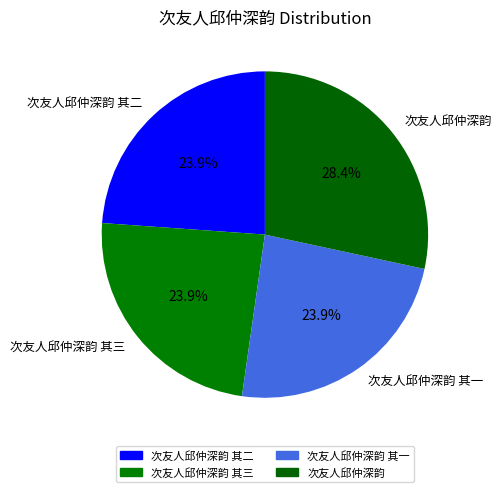

What percentage is the 次友人邱仲深韵 其一 slice, to the nearest percent?

24%